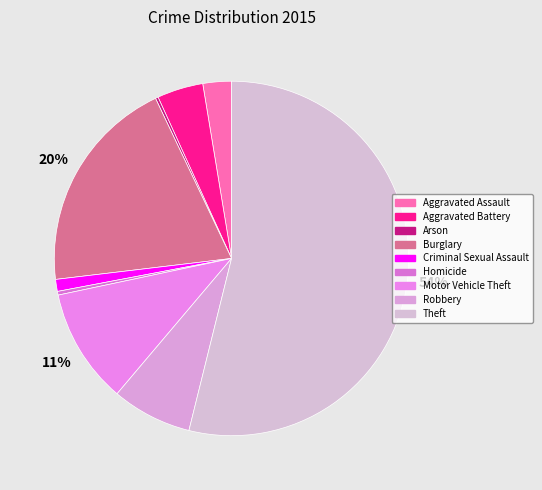

Combined, what portion of the pie is Motor Vehicle Theft and Homicide?

10.8%